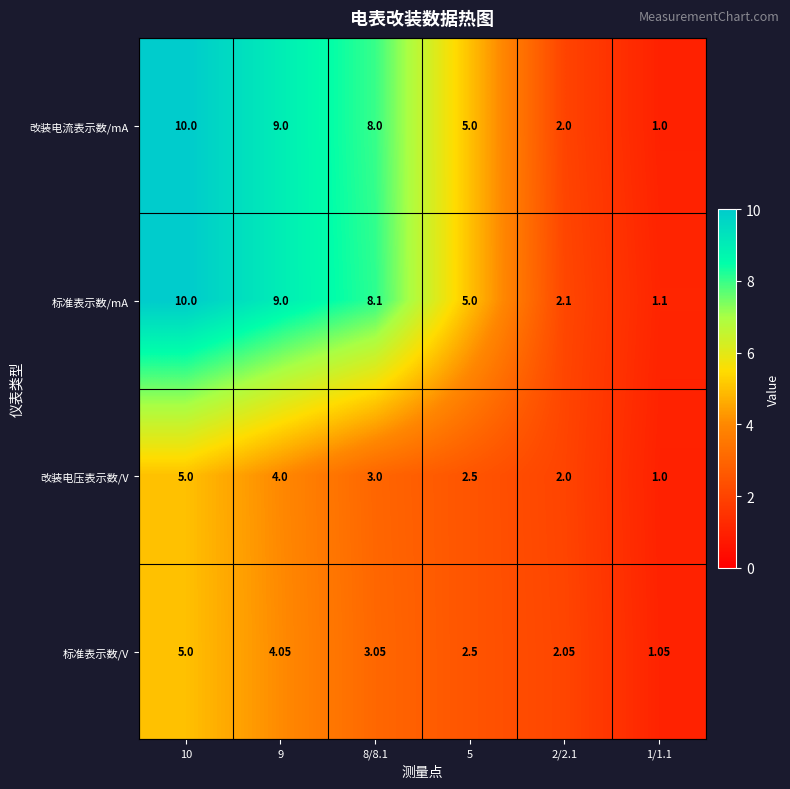

Between 10 and 1/1.1, which series saw the biggest shift?

改装电流表示数/mA